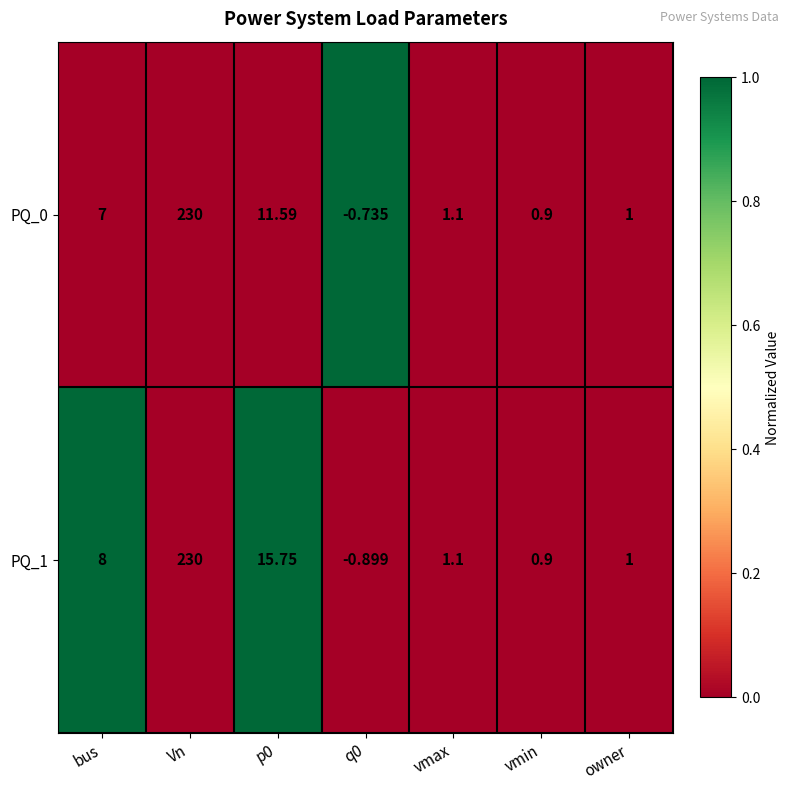

Is the value of PQ_0 at vmin greater than the value of PQ_1 at owner?

No